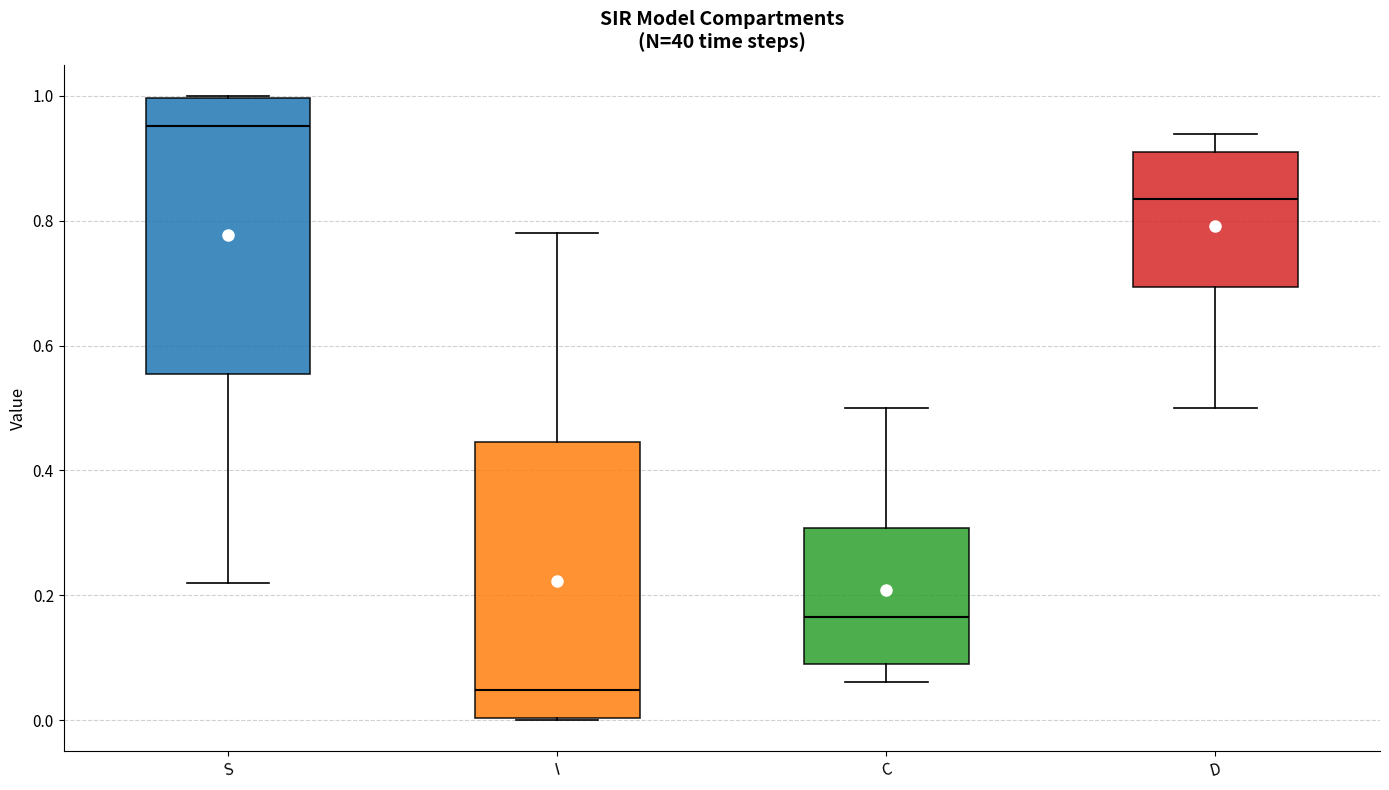

Where does the median line of the box for C sit on the y-axis? The values are not printed on the chart, so give them approximately, as read against the axis.

0.16